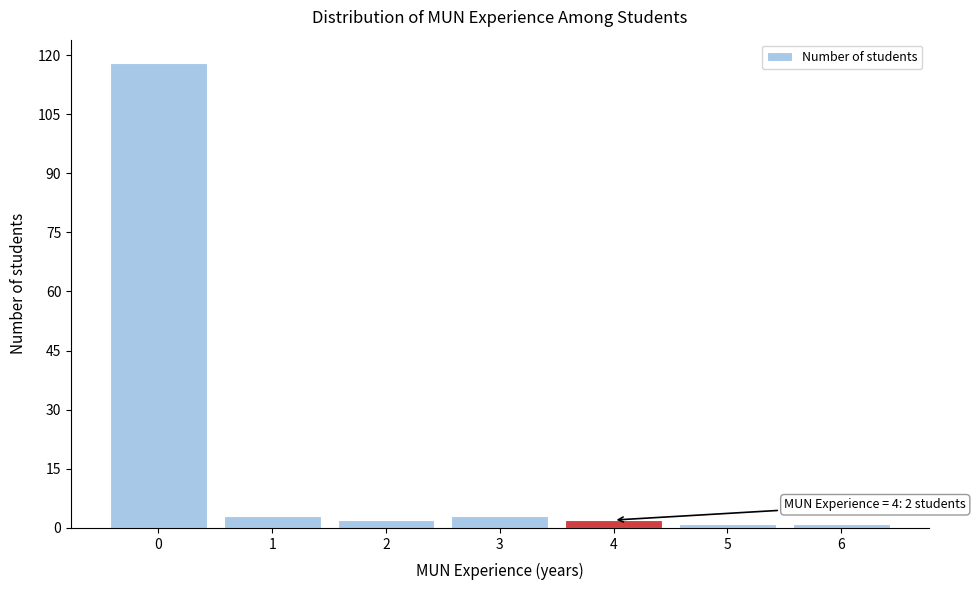

Reading right to left, transcribe all the data shown in this chart.

1	1	2	3	2	3	118